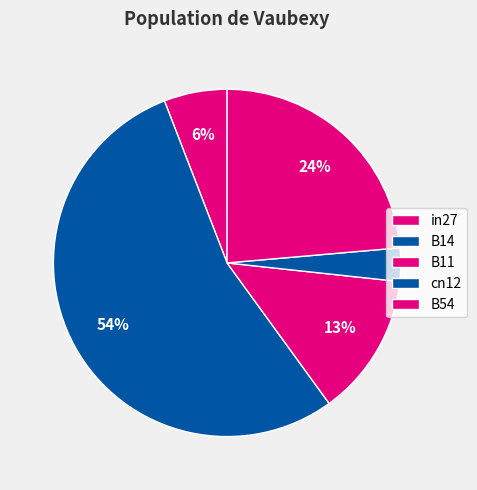

What percentage is the B11 slice, to the nearest percent?

13%